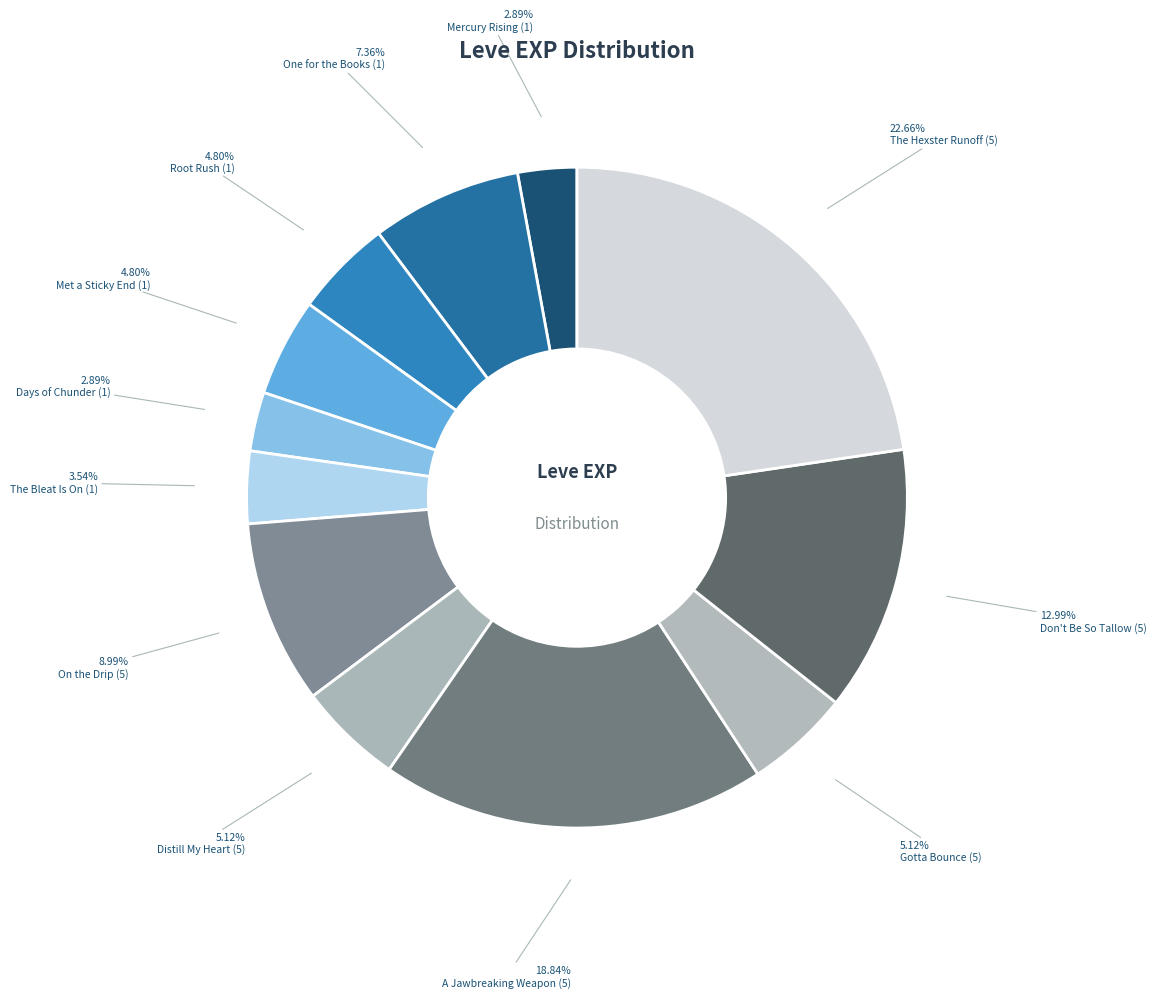

Count the number of slices in the pie.

12